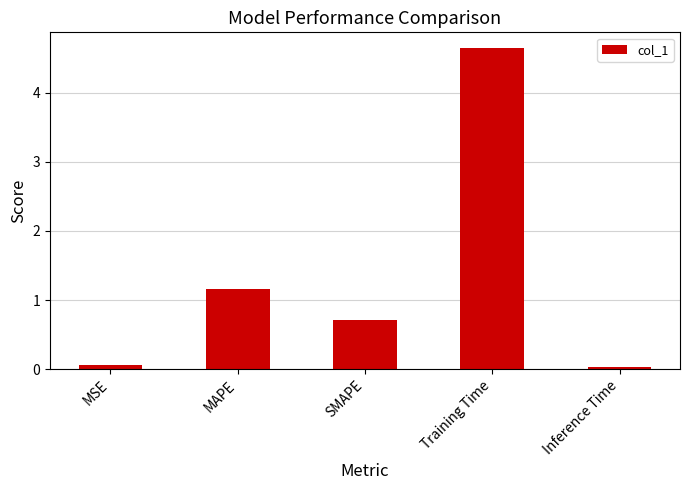

What is the label of the 5th bar from the left?

Inference Time